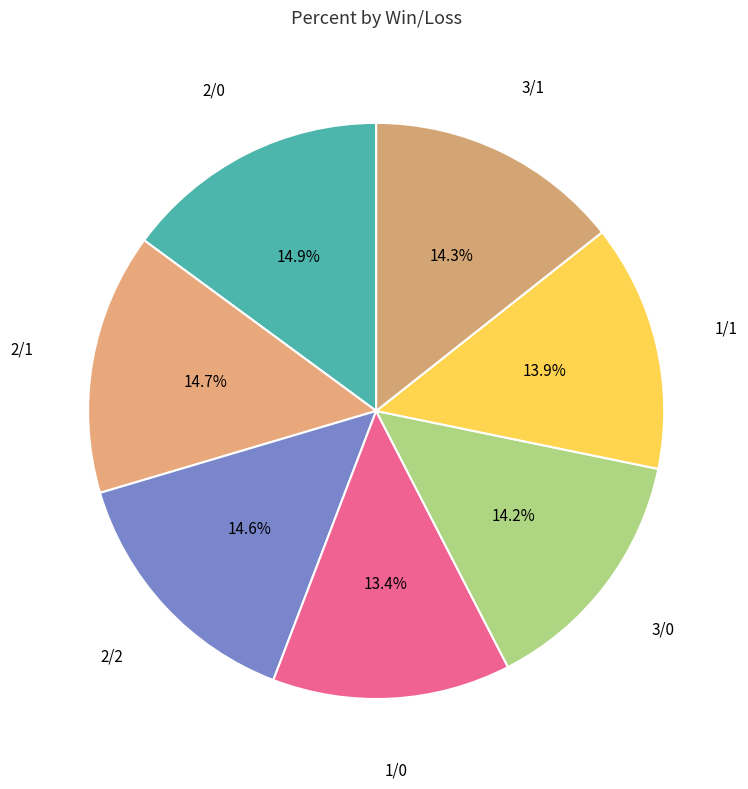

What portion of the pie excludes 2/1?

85.3%